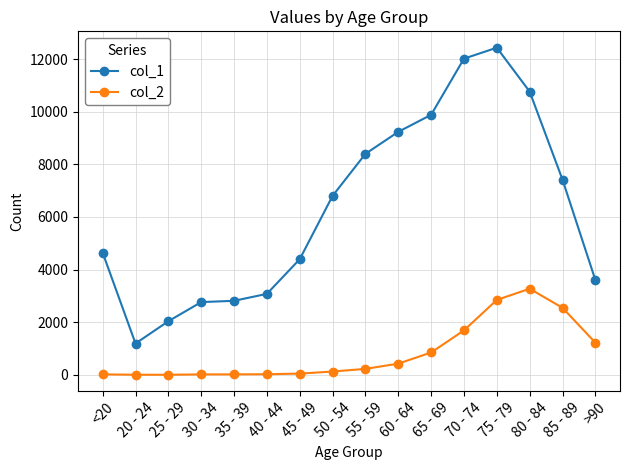

What is the difference between the highest and lowest values at <20?

4623